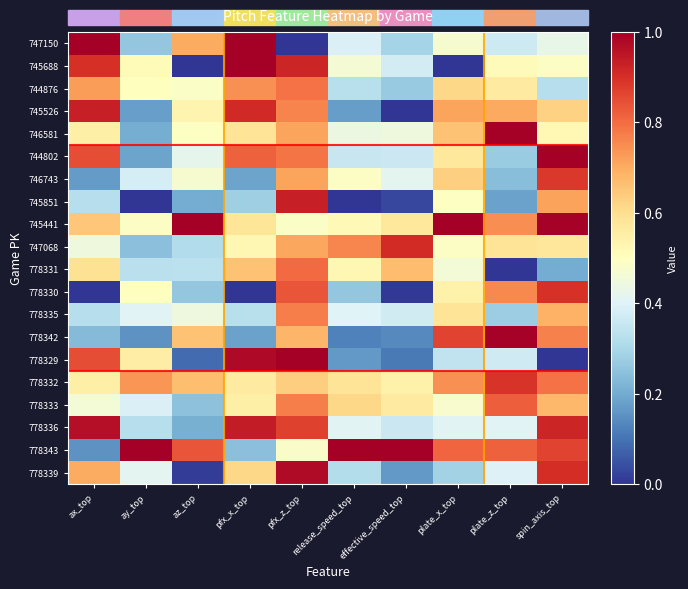

Reading right to left, list all the values displayed in this chart.

747150: spin_axis_top=0.4	plate_z_top=0.4	plate_x_top=0.5	effective_speed_top=0.3	release_speed_top=0.4	pfx_z_top=0.0	pfx_x_top=1.0	az_top=0.7	ay_top=0.3	ax_top=1.0
745688: spin_axis_top=0.5	plate_z_top=0.5	plate_x_top=0.0	effective_speed_top=0.4	release_speed_top=0.5	pfx_z_top=0.9	pfx_x_top=1.0	az_top=0.0	ay_top=0.5	ax_top=0.9
744876: spin_axis_top=0.3	plate_z_top=0.6	plate_x_top=0.6	effective_speed_top=0.3	release_speed_top=0.3	pfx_z_top=0.8	pfx_x_top=0.7	az_top=0.5	ay_top=0.5	ax_top=0.7
745526: spin_axis_top=0.6	plate_z_top=0.7	plate_x_top=0.7	effective_speed_top=0.0	release_speed_top=0.2	pfx_z_top=0.8	pfx_x_top=0.9	az_top=0.5	ay_top=0.2	ax_top=0.9
746581: spin_axis_top=0.5	plate_z_top=1.0	plate_x_top=0.7	effective_speed_top=0.4	release_speed_top=0.4	pfx_z_top=0.7	pfx_x_top=0.6	az_top=0.5	ay_top=0.2	ax_top=0.5
744802: spin_axis_top=1.0	plate_z_top=0.3	plate_x_top=0.6	effective_speed_top=0.4	release_speed_top=0.4	pfx_z_top=0.8	pfx_x_top=0.8	az_top=0.4	ay_top=0.2	ax_top=0.9
746743: spin_axis_top=0.9	plate_z_top=0.2	plate_x_top=0.6	effective_speed_top=0.4	release_speed_top=0.5	pfx_z_top=0.7	pfx_x_top=0.2	az_top=0.5	ay_top=0.4	ax_top=0.2
745851: spin_axis_top=0.7	plate_z_top=0.2	plate_x_top=0.5	effective_speed_top=0.0	release_speed_top=0.0	pfx_z_top=0.9	pfx_x_top=0.3	az_top=0.2	ay_top=0.0	ax_top=0.3
745441: spin_axis_top=1.0	plate_z_top=0.7	plate_x_top=1.0	effective_speed_top=0.6	release_speed_top=0.5	pfx_z_top=0.5	pfx_x_top=0.6	az_top=1.0	ay_top=0.5	ax_top=0.6
747068: spin_axis_top=0.6	plate_z_top=0.6	plate_x_top=0.5	effective_speed_top=0.9	release_speed_top=0.8	pfx_z_top=0.7	pfx_x_top=0.5	az_top=0.3	ay_top=0.2	ax_top=0.4
778331: spin_axis_top=0.2	plate_z_top=0.0	plate_x_top=0.5	effective_speed_top=0.7	release_speed_top=0.5	pfx_z_top=0.8	pfx_x_top=0.7	az_top=0.3	ay_top=0.3	ax_top=0.6
778330: spin_axis_top=0.9	plate_z_top=0.8	plate_x_top=0.5	effective_speed_top=0.0	release_speed_top=0.3	pfx_z_top=0.8	pfx_x_top=0.0	az_top=0.3	ay_top=0.5	ax_top=0.0
778335: spin_axis_top=0.7	plate_z_top=0.3	plate_x_top=0.6	effective_speed_top=0.4	release_speed_top=0.4	pfx_z_top=0.8	pfx_x_top=0.3	az_top=0.4	ay_top=0.4	ax_top=0.3
778342: spin_axis_top=0.8	plate_z_top=1.0	plate_x_top=0.9	effective_speed_top=0.1	release_speed_top=0.1	pfx_z_top=0.7	pfx_x_top=0.2	az_top=0.7	ay_top=0.2	ax_top=0.2
778329: spin_axis_top=0.0	plate_z_top=0.4	plate_x_top=0.3	effective_speed_top=0.1	release_speed_top=0.2	pfx_z_top=1.0	pfx_x_top=1.0	az_top=0.1	ay_top=0.6	ax_top=0.8
778332: spin_axis_top=0.8	plate_z_top=0.9	plate_x_top=0.7	effective_speed_top=0.5	release_speed_top=0.6	pfx_z_top=0.6	pfx_x_top=0.6	az_top=0.7	ay_top=0.7	ax_top=0.5
778333: spin_axis_top=0.7	plate_z_top=0.8	plate_x_top=0.5	effective_speed_top=0.6	release_speed_top=0.6	pfx_z_top=0.8	pfx_x_top=0.5	az_top=0.2	ay_top=0.4	ax_top=0.5
778336: spin_axis_top=0.9	plate_z_top=0.4	plate_x_top=0.4	effective_speed_top=0.4	release_speed_top=0.4	pfx_z_top=0.9	pfx_x_top=0.9	az_top=0.2	ay_top=0.3	ax_top=1.0
778343: spin_axis_top=0.9	plate_z_top=0.8	plate_x_top=0.8	effective_speed_top=1.0	release_speed_top=1.0	pfx_z_top=0.5	pfx_x_top=0.2	az_top=0.8	ay_top=1.0	ax_top=0.2
778339: spin_axis_top=0.9	plate_z_top=0.4	plate_x_top=0.3	effective_speed_top=0.2	release_speed_top=0.3	pfx_z_top=1.0	pfx_x_top=0.6	az_top=0.0	ay_top=0.4	ax_top=0.7